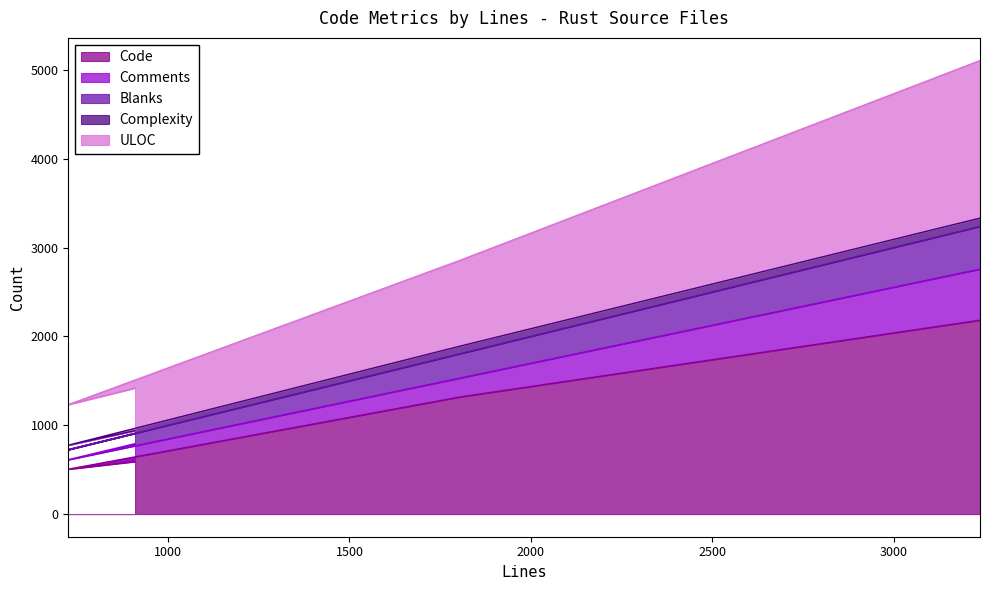

How many lines are shown in the chart?

5